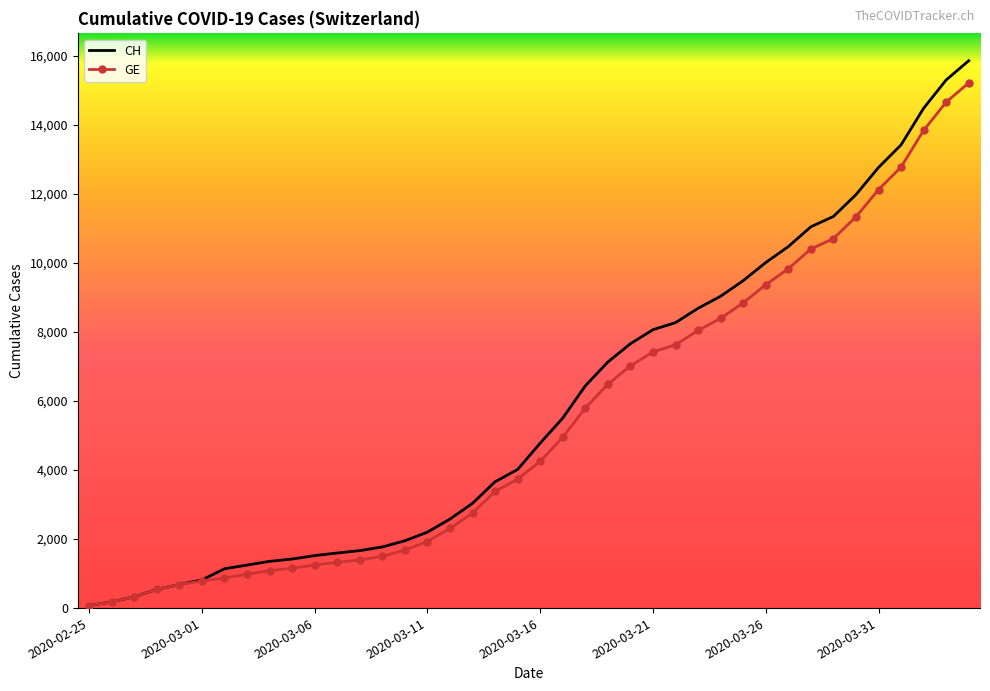

What is the maximum value for GE?

15208